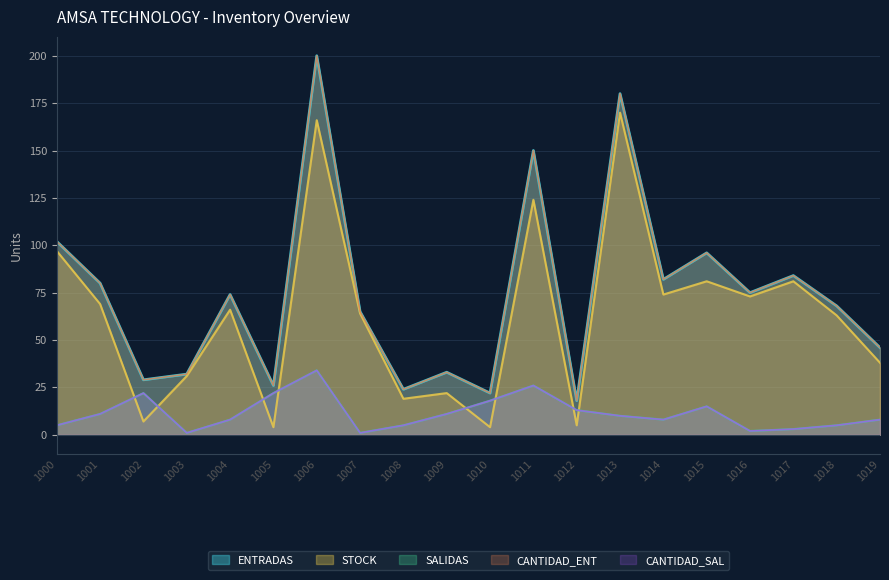

How many interior local peaks does the CANTIDAD_SAL series have?

4